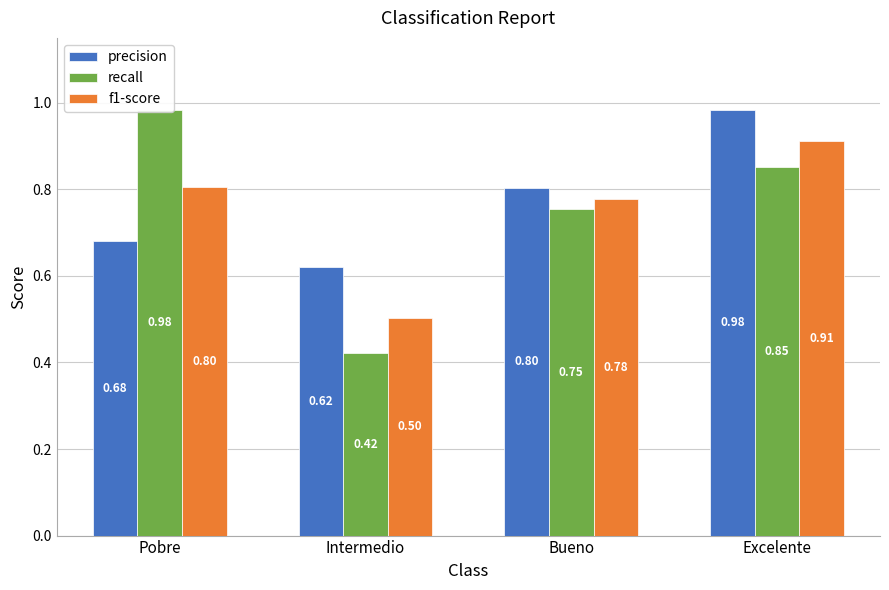

What is the spread (max minus min) of values at Pobre?

0.3